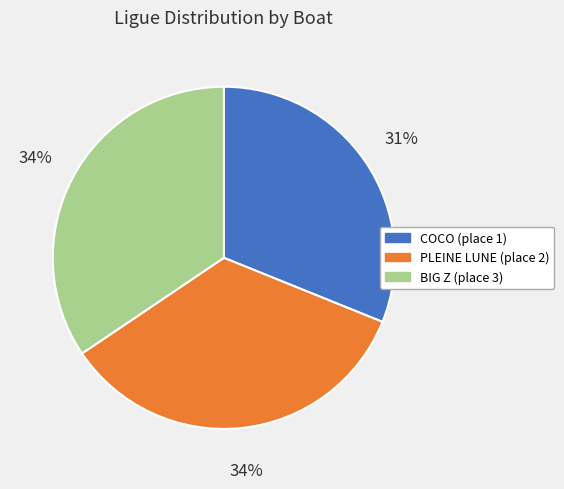

Does PLEINE LUNE (place 2) represent more than half of the total?

No